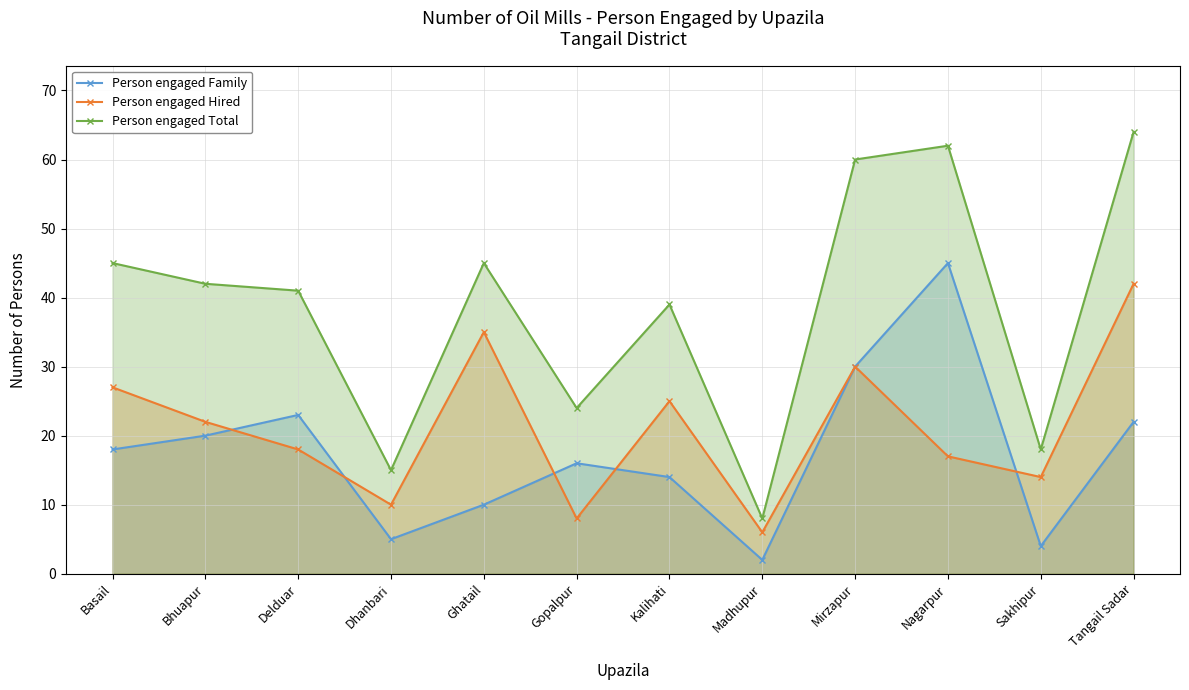

Reading right to left, transcribe all the data shown in this chart.

Person engaged Family: Tangail Sadar=22	Sakhipur=4	Nagarpur=45	Mirzapur=30	Madhupur=2	Kalihati=14	Gopalpur=16	Ghatail=10	Dhanbari=5	Delduar=23	Bhuapur=20	Basail=18
Person engaged Hired: Tangail Sadar=42	Sakhipur=14	Nagarpur=17	Mirzapur=30	Madhupur=6	Kalihati=25	Gopalpur=8	Ghatail=35	Dhanbari=10	Delduar=18	Bhuapur=22	Basail=27
Person engaged Total: Tangail Sadar=64	Sakhipur=18	Nagarpur=62	Mirzapur=60	Madhupur=8	Kalihati=39	Gopalpur=24	Ghatail=45	Dhanbari=15	Delduar=41	Bhuapur=42	Basail=45